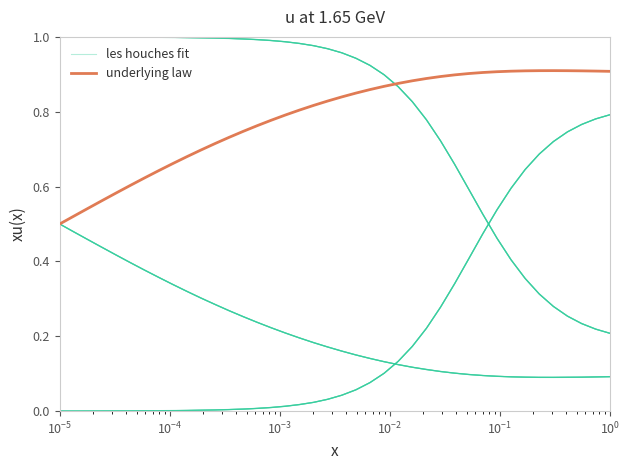

How many times do underlying law and les houches fit cross each other?

1